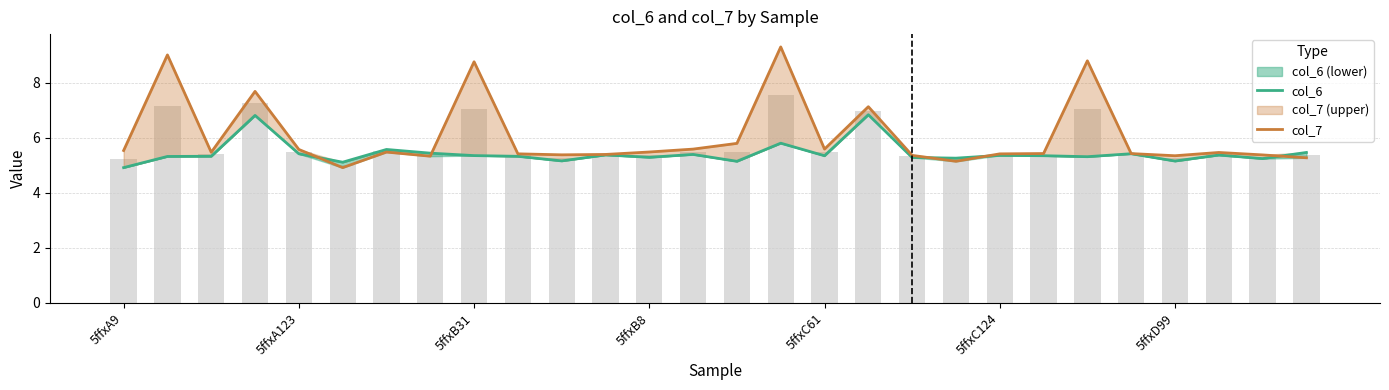

What is the difference between the col_7 values at 12 and 9?

0.1